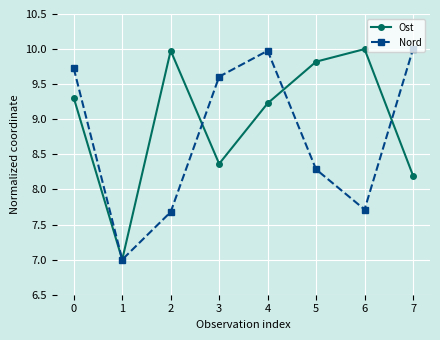

At which category is the sum across all series the highest?

4